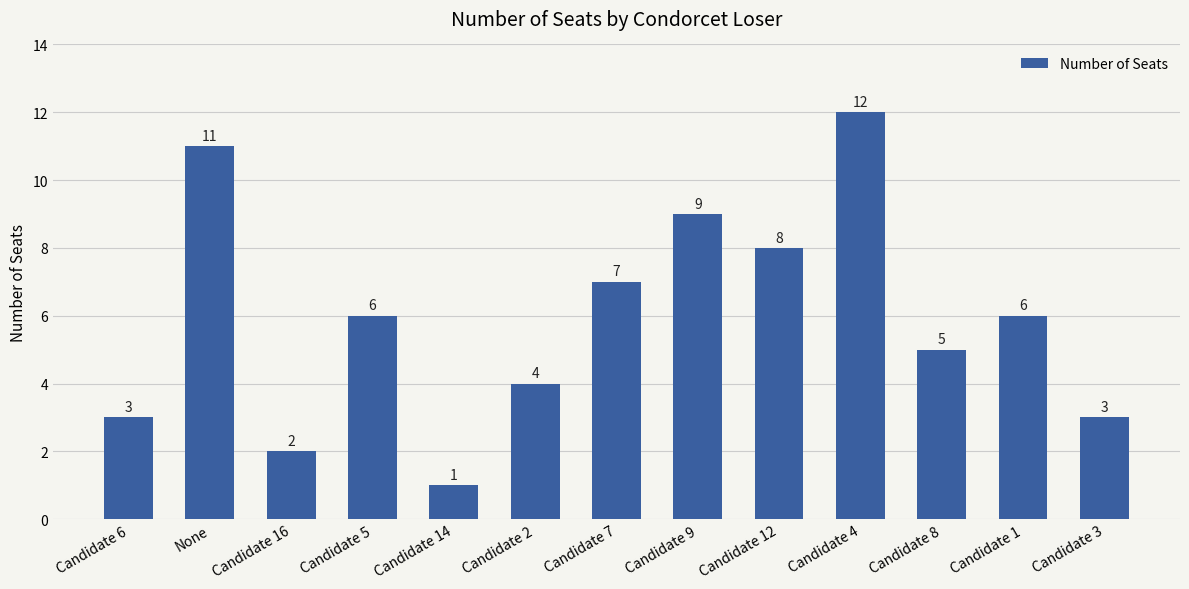

What is the approximate value at Candidate 12?

8